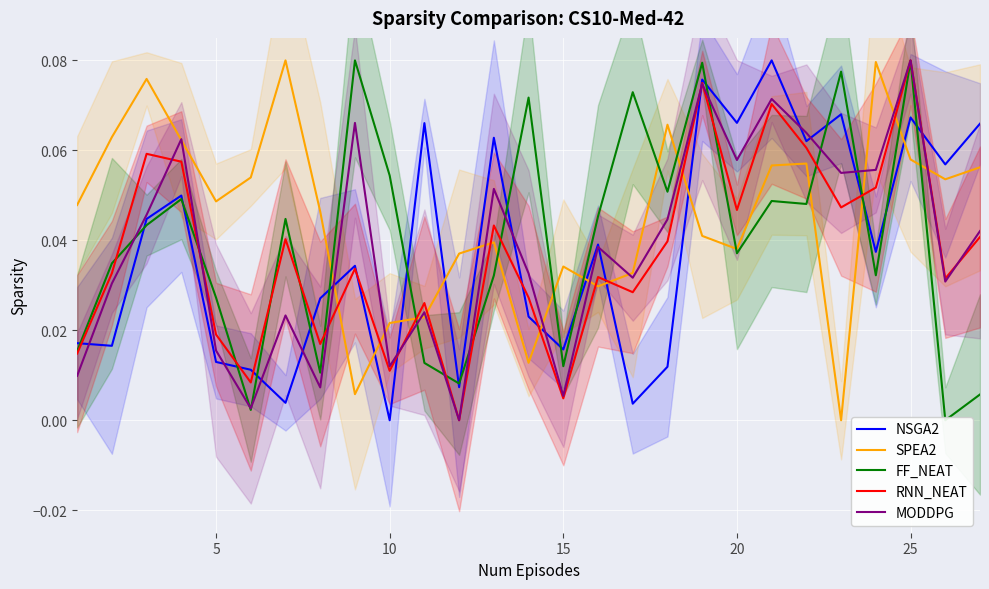

At how many categories does at least one series exceed 0?

27